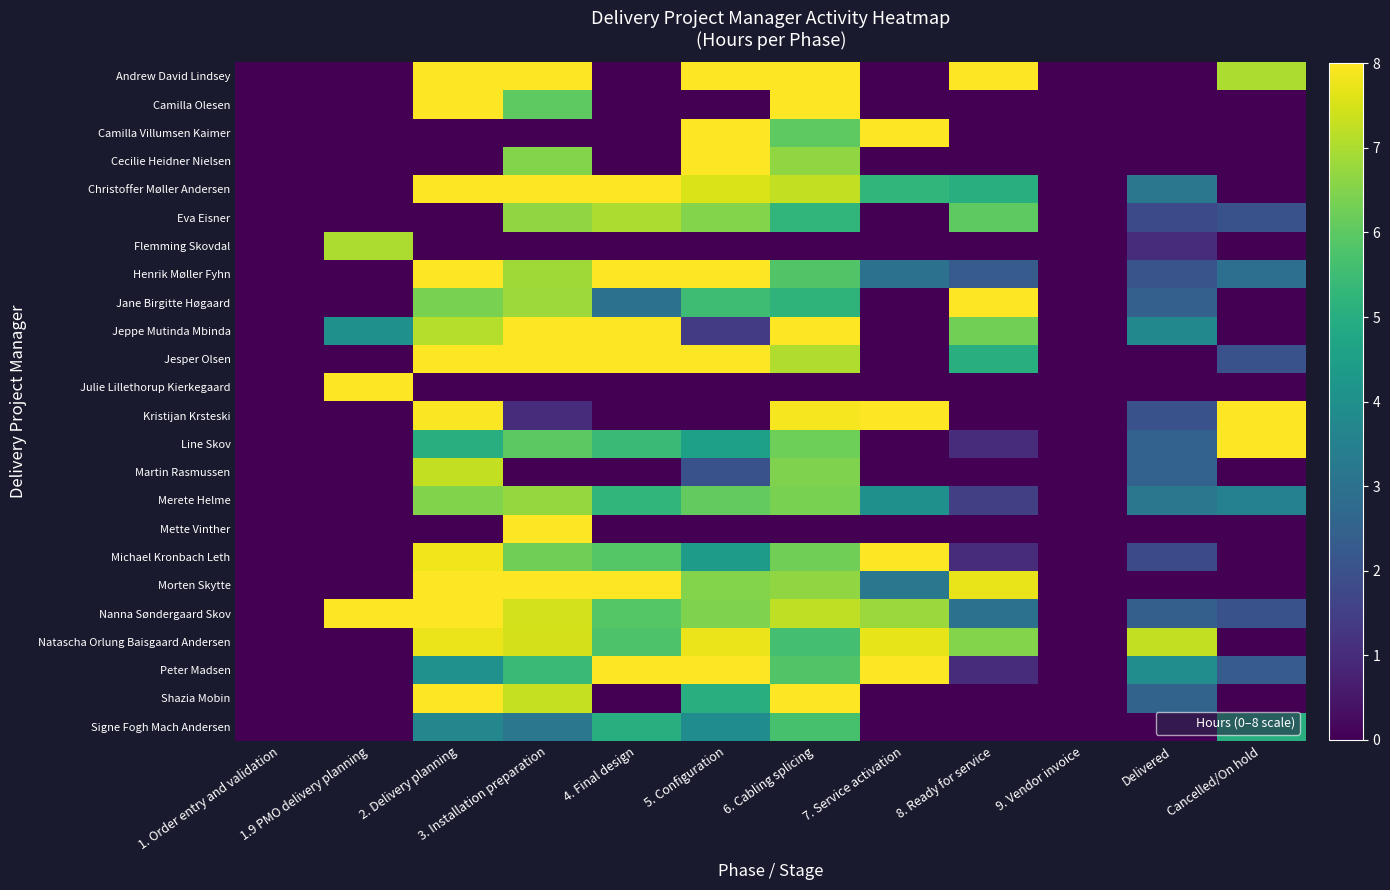

What is the difference between the highest and lowest values at 2. Delivery planning?

8.0